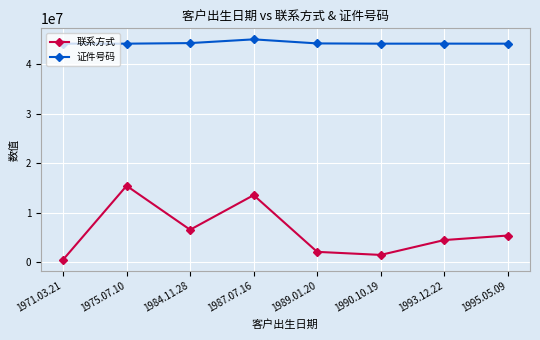

What is the greatest value displayed?

44982248